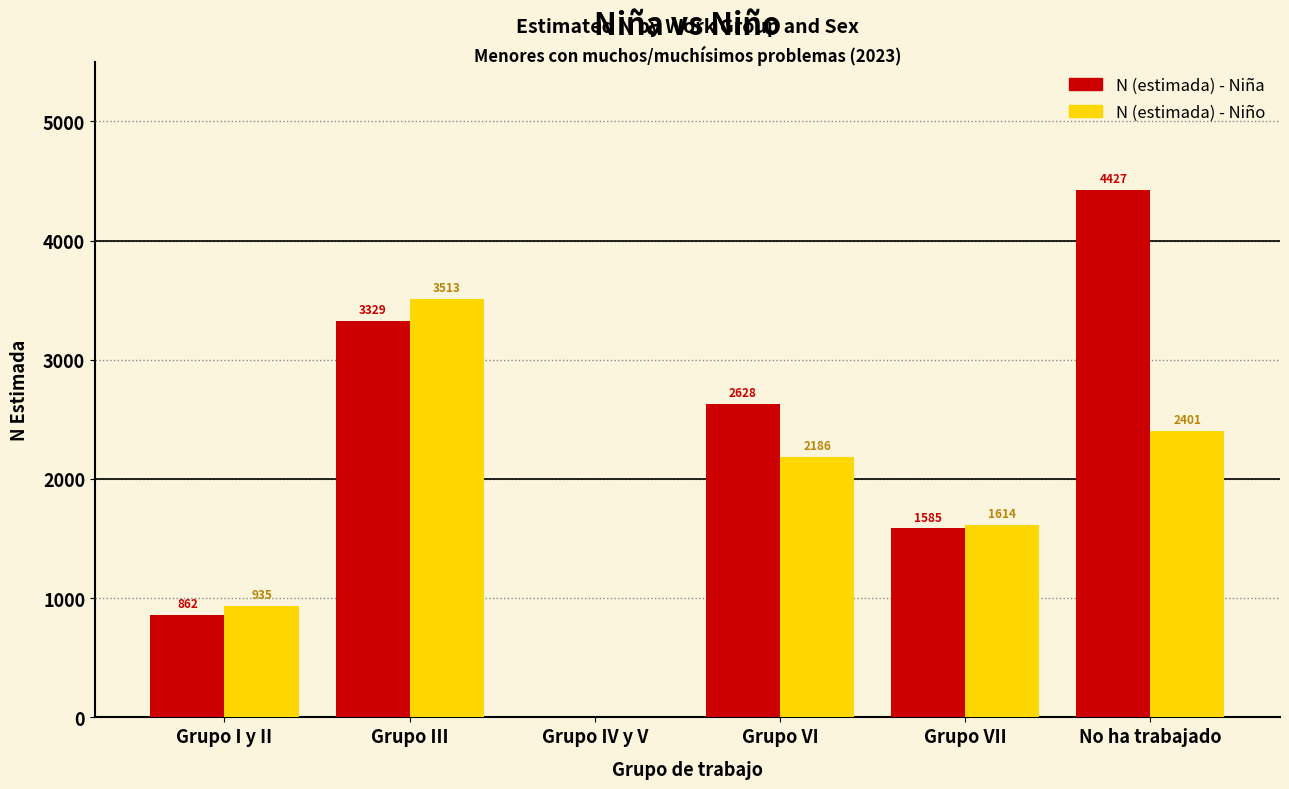

Reading right to left, transcribe all the data shown in this chart.

N (estimada) - Niña: No ha trabajado=4427	Grupo VII=1585	Grupo VI=2628	Grupo IV y V=0	Grupo III=3329	Grupo I y II=862
N (estimada) - Niño: No ha trabajado=2401	Grupo VII=1614	Grupo VI=2186	Grupo IV y V=0	Grupo III=3513	Grupo I y II=935